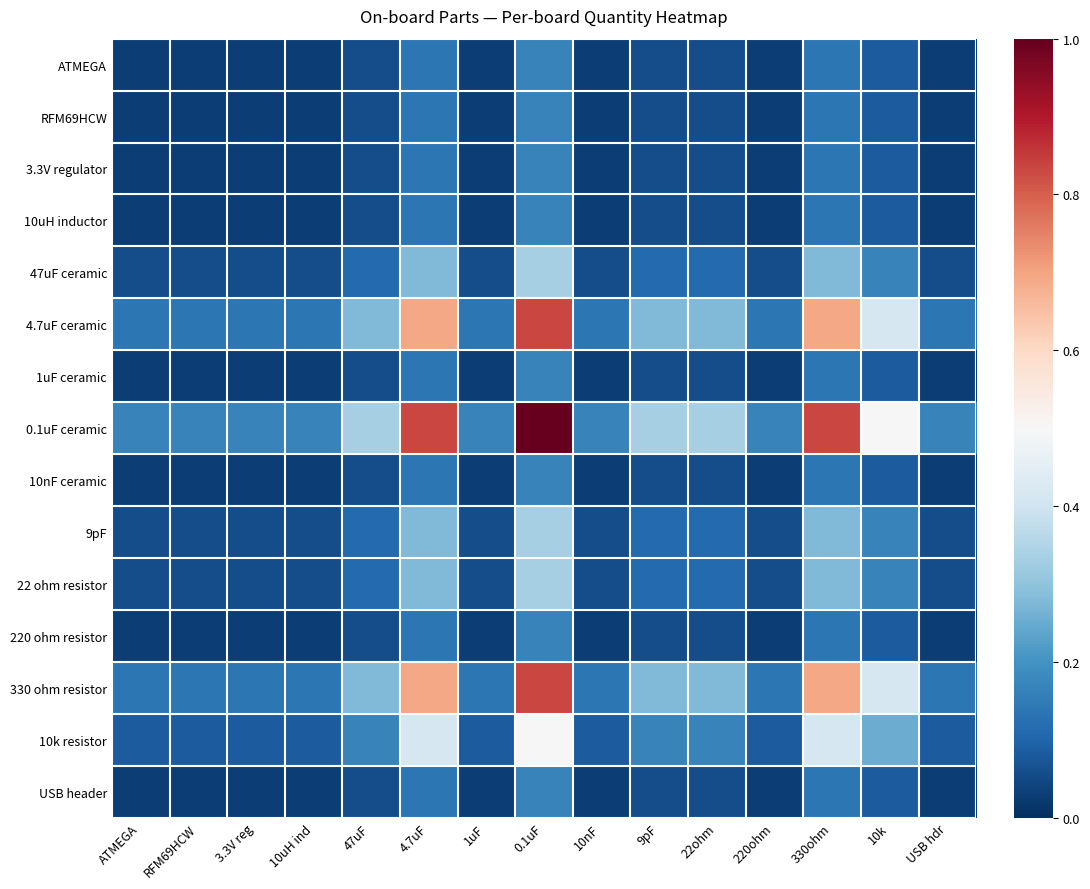

Which series has the largest range (max minus min)?

0.1uF ceramic